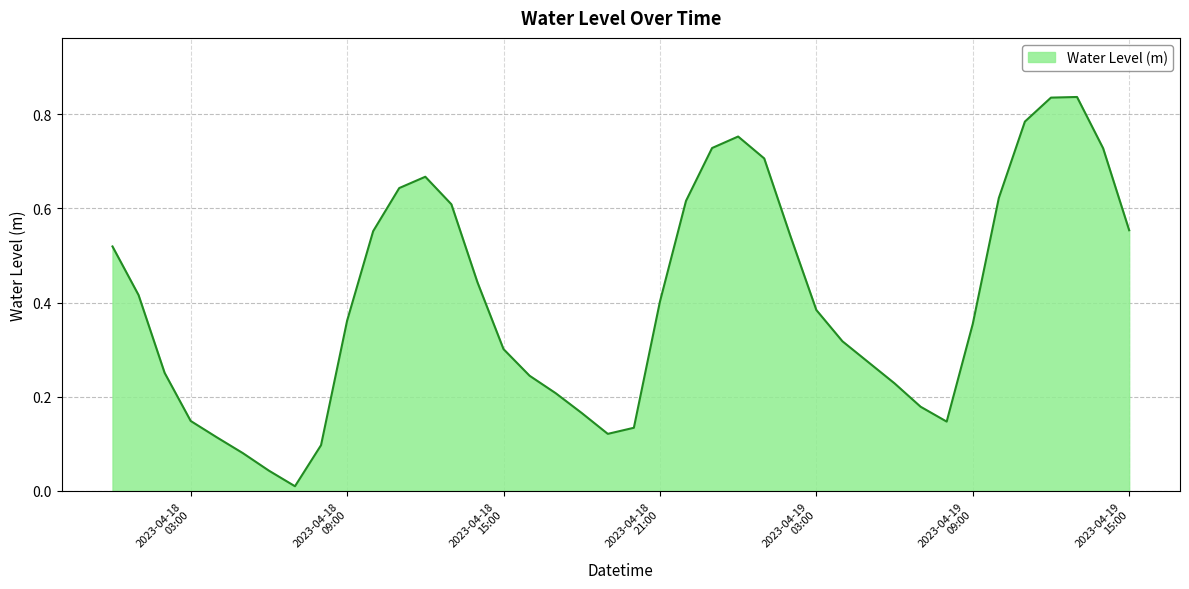

What is the value of the 24th point from the left?

0.7